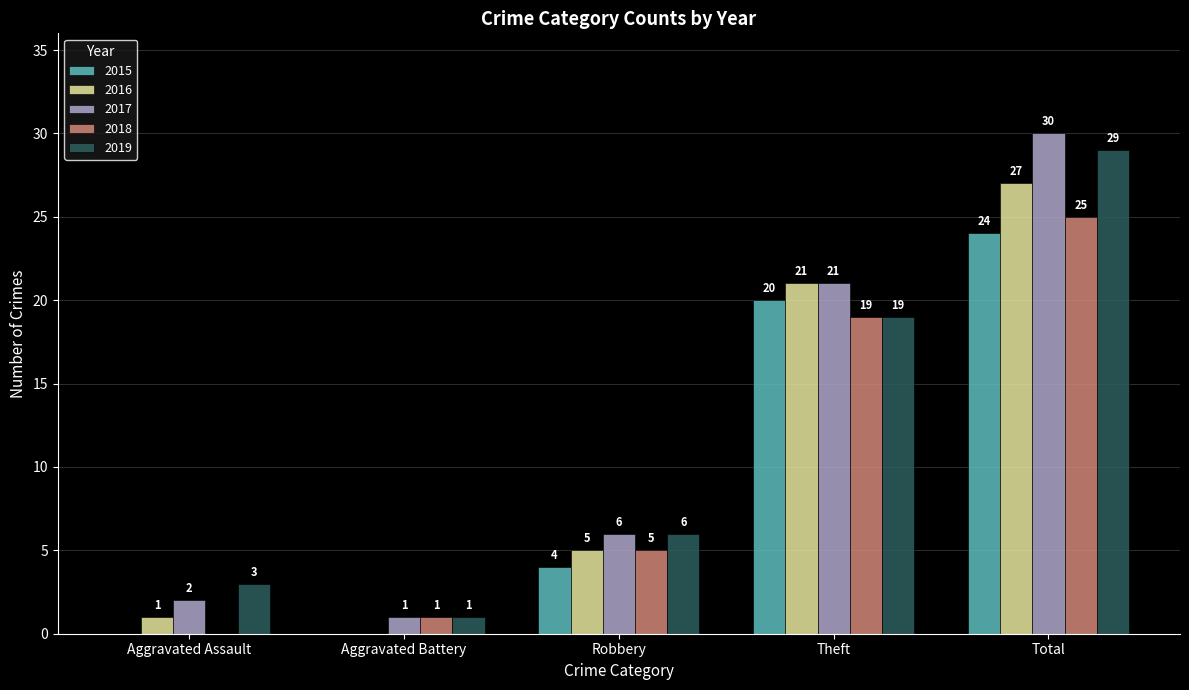

Where is 2015 nearest to the value 12?

Robbery